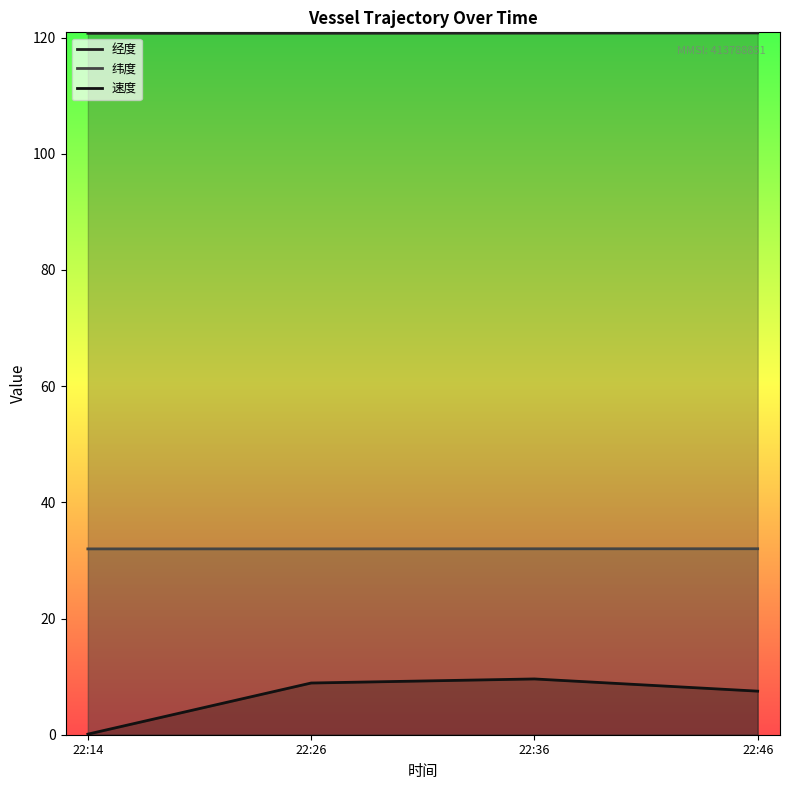

True or false: 速度 has more than 0 interior local peaks.

True